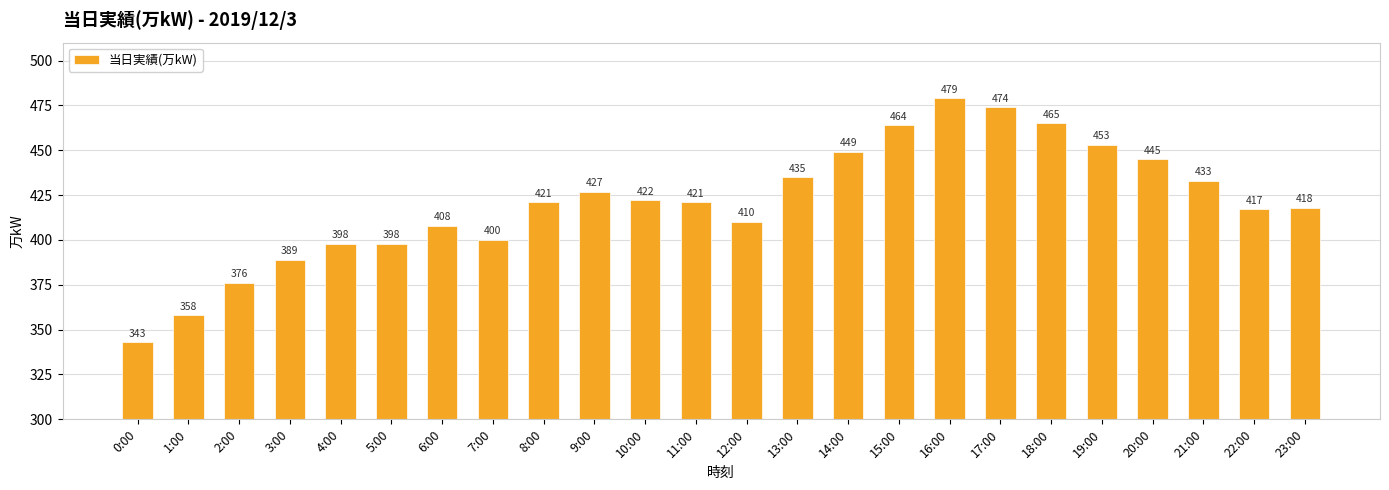

What is the approximate value at 4:00, to the nearest 50?

400